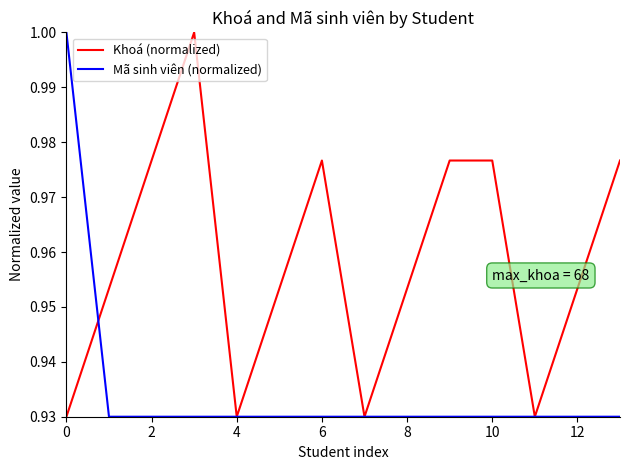

What are all the series names shown in the legend?

Khoá (normalized), Mã sinh viên (normalized)